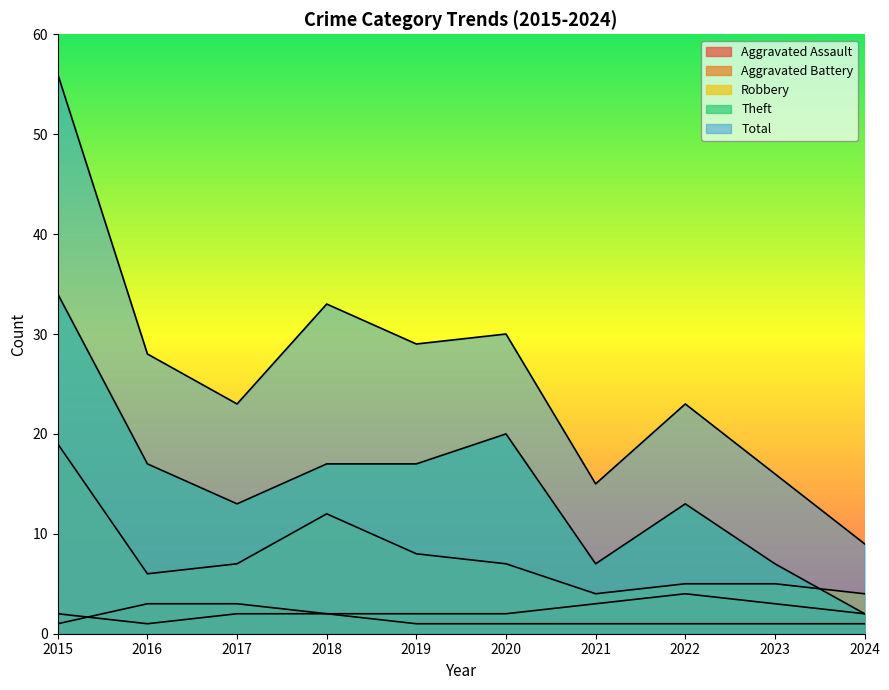

What is the maximum value shown in the chart?

56